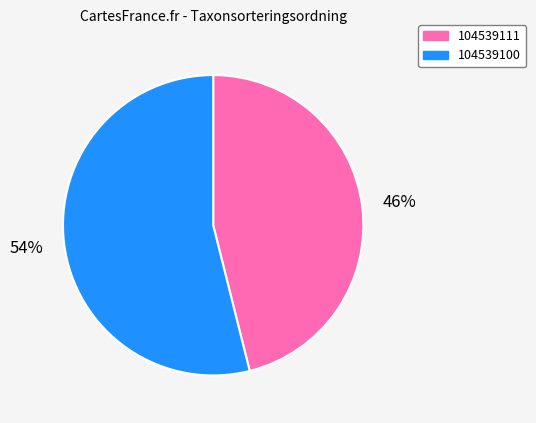

Is there a majority slice in this chart?

Yes